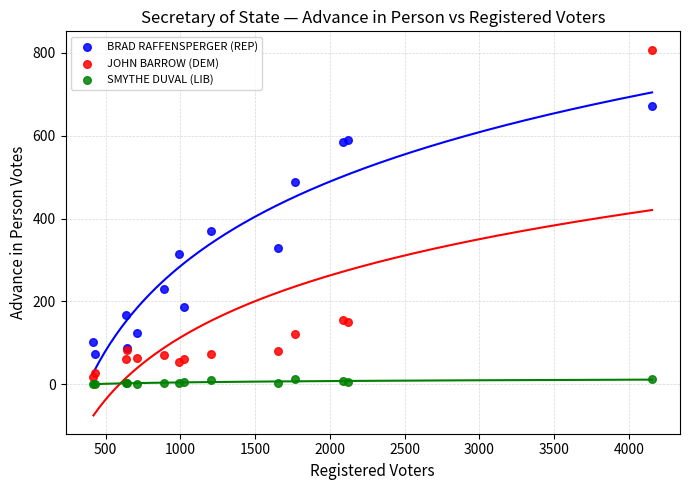

Which series contains the highest Y value?

JOHN BARROW (DEM)